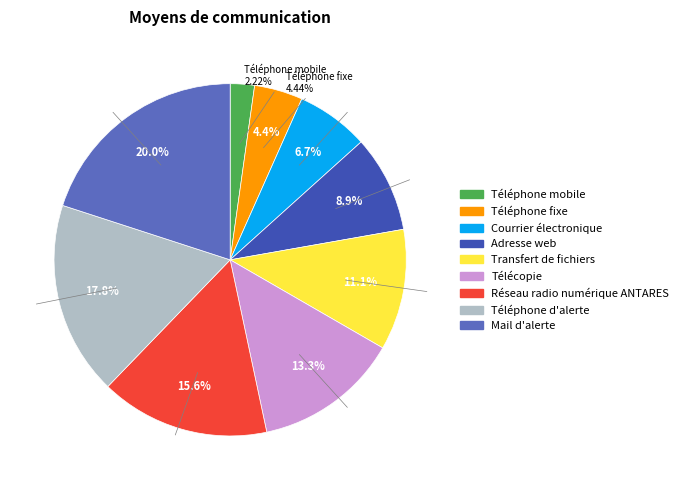

The Téléphone fixe slice represents 4% of the pie. True or false?

True